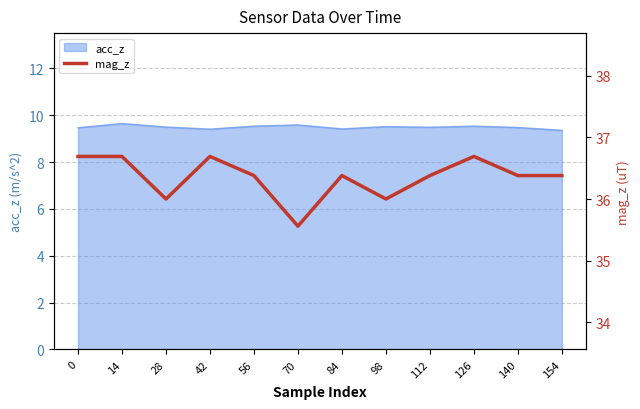

Is it true that the value at 140 is 36.4?

True